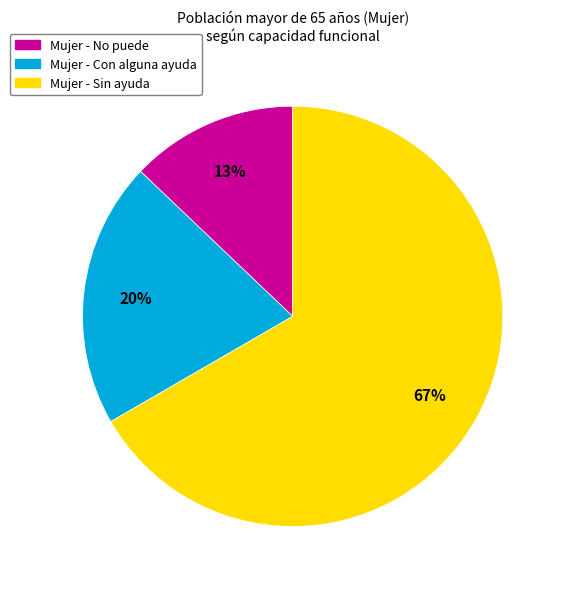

Is there any slice that represents more than half of the pie?

Yes